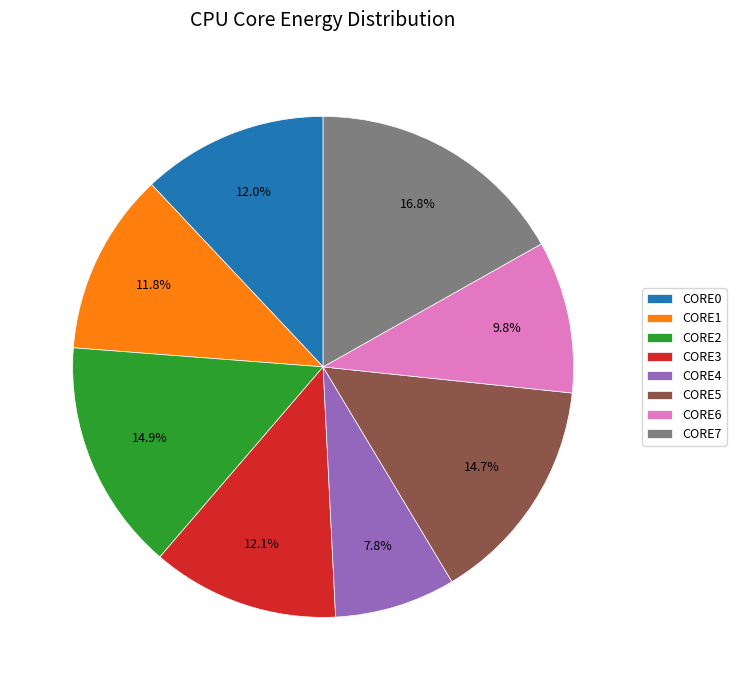

Which category has the smallest portion of the pie?

CORE4